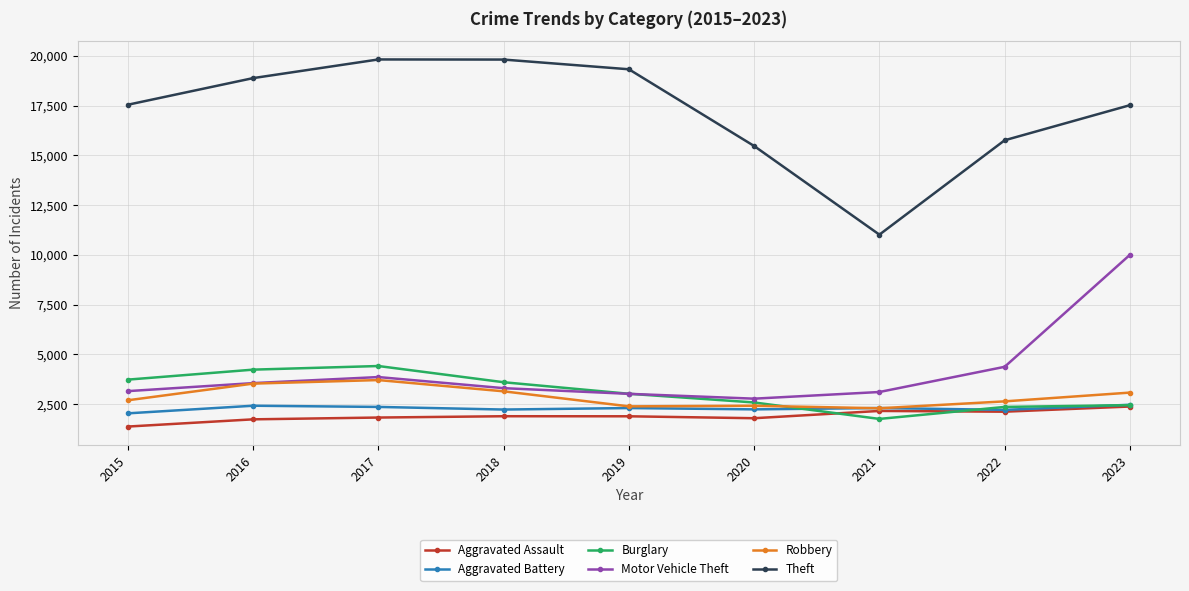

At how many categories does at least one series exceed 4793?

9